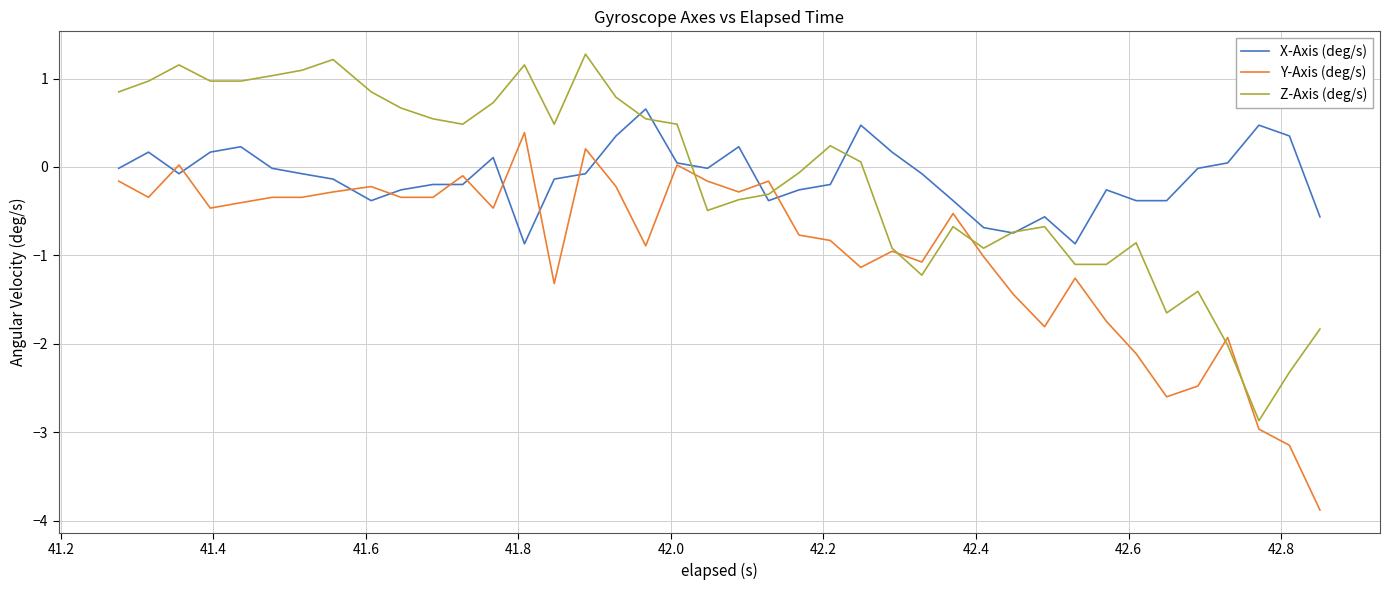

What is the maximum value shown in the chart?

1.3